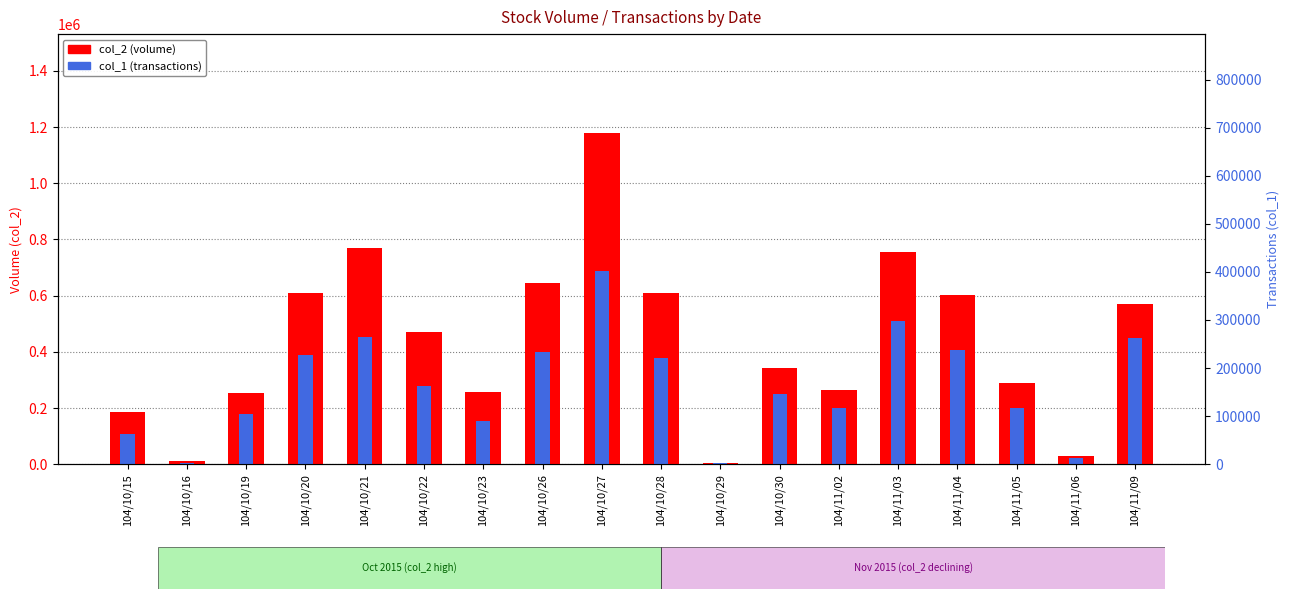

What is the greatest value displayed?

1177600